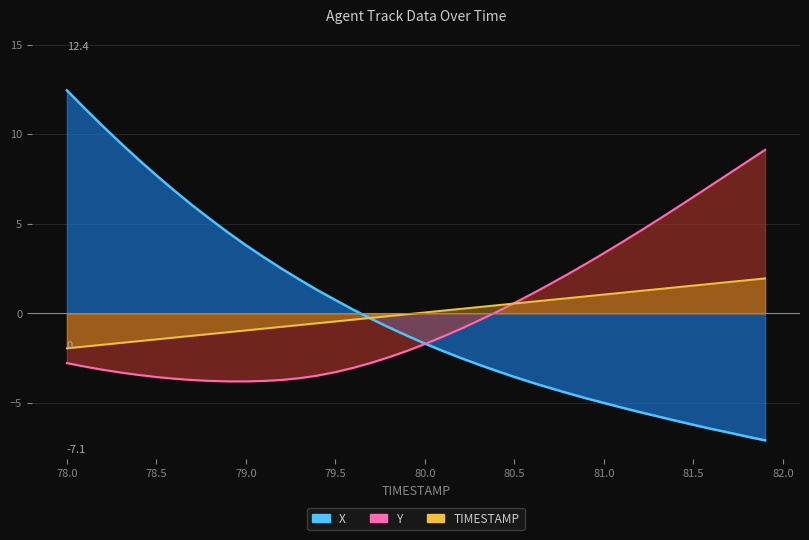

At how many categories does at least one series exceed 4?

18